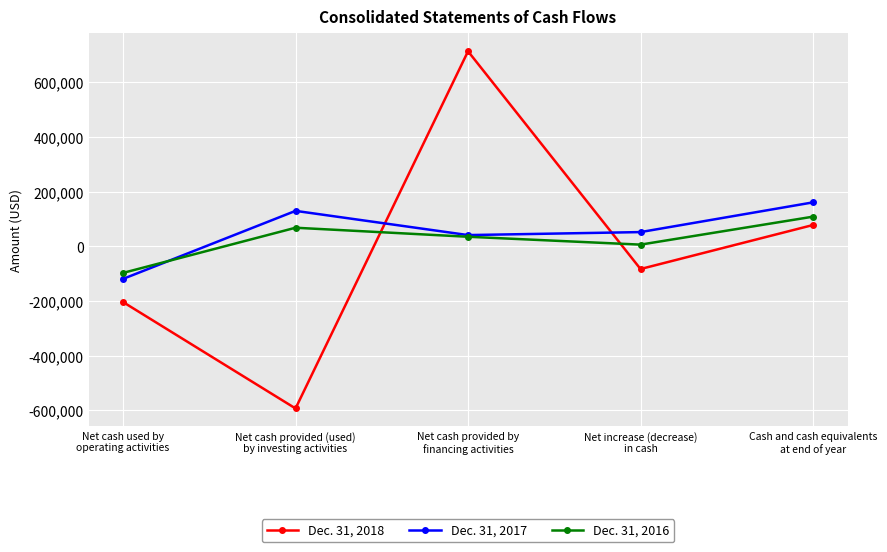

Where do Dec. 31, 2018 and Dec. 31, 2017 first cross each other?

Net cash provided (used)
by investing activities and Net cash provided by
financing activities